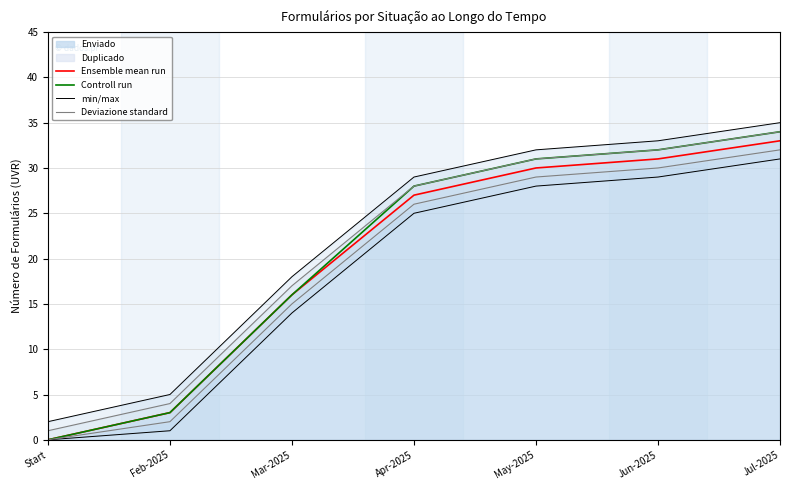

At how many categories does at least one series exceed 27?

4